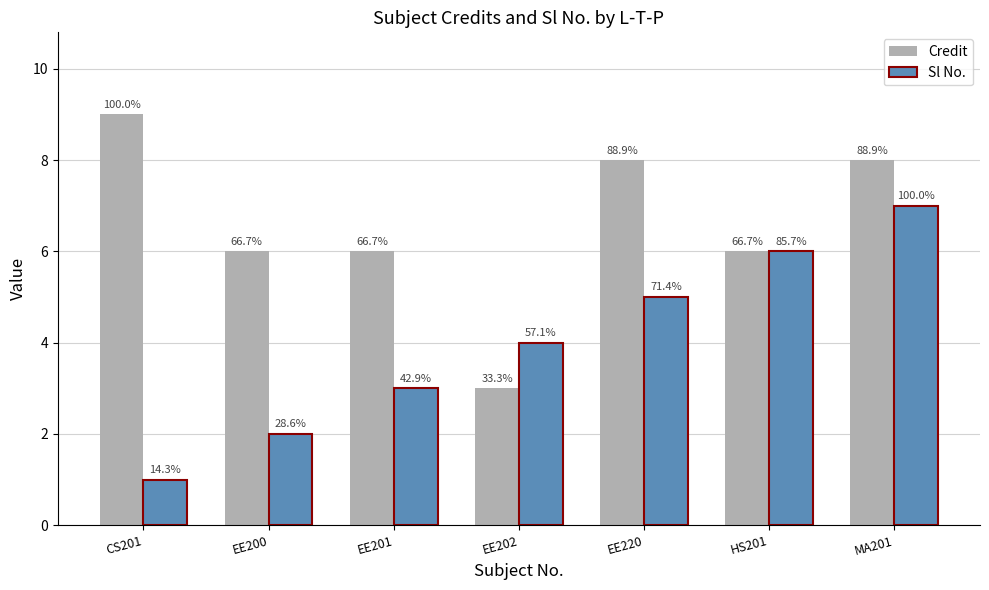

At which label does Credit first exceed 6?

CS201